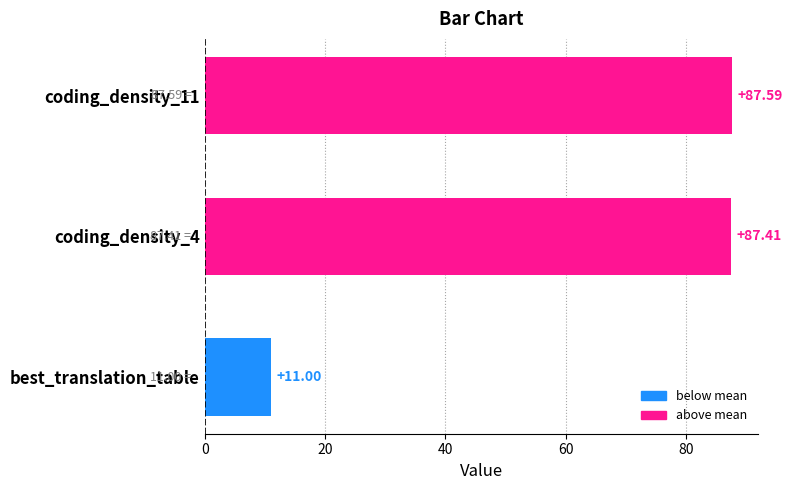

At which label is the value closest to 49?

best_translation_table